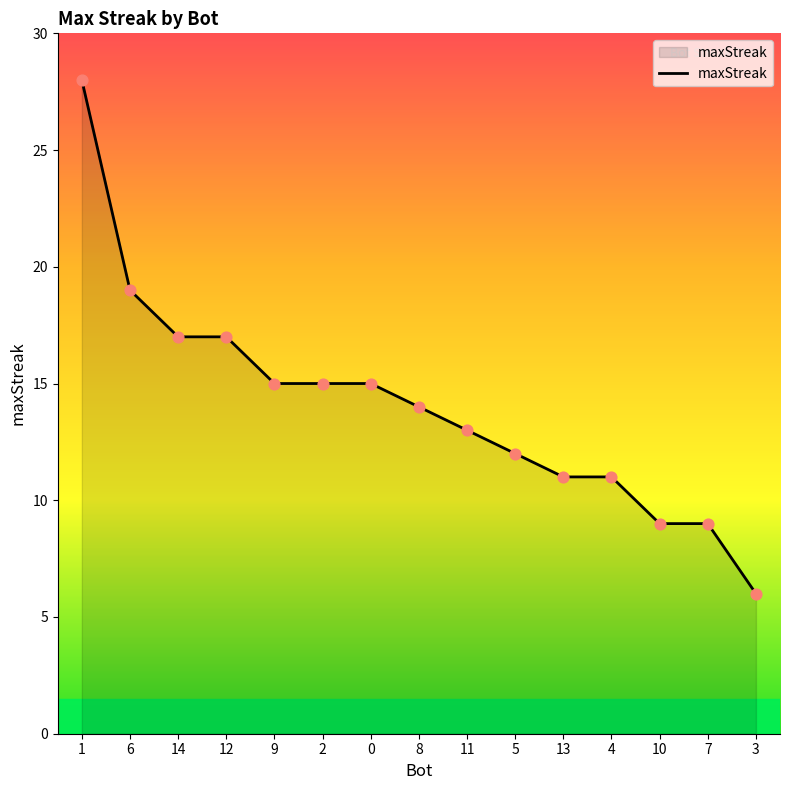

What is the change in value from 6 to 13?

-8